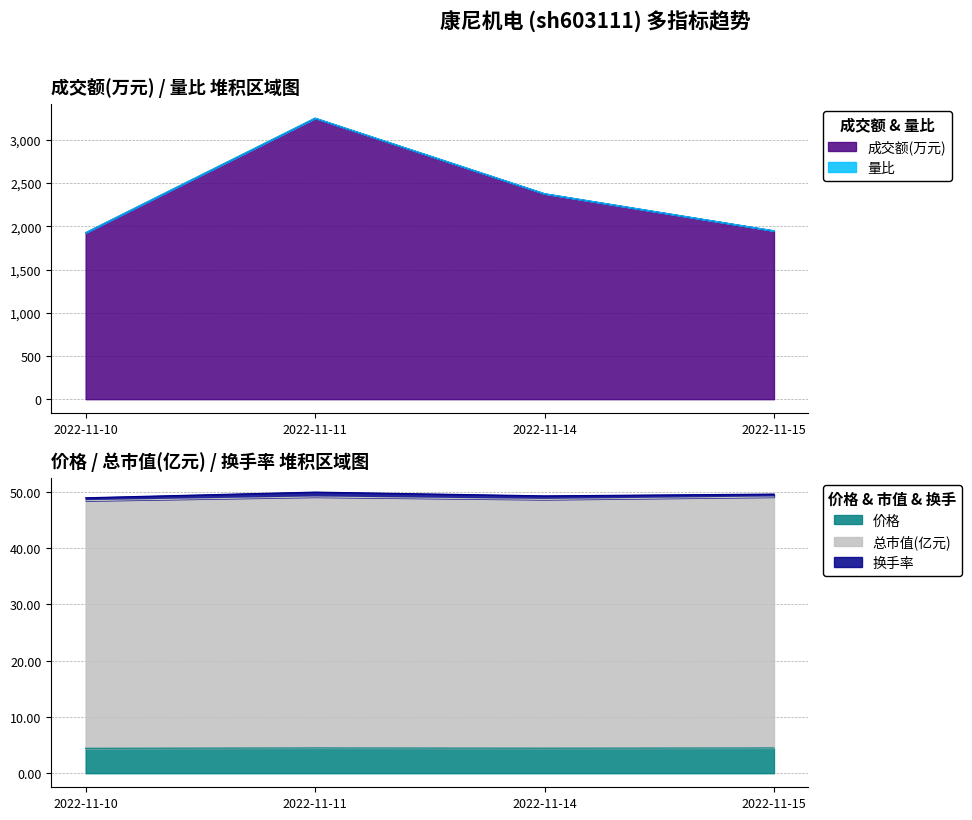

What is the maximum value for 成交额(万元)?

3251.0